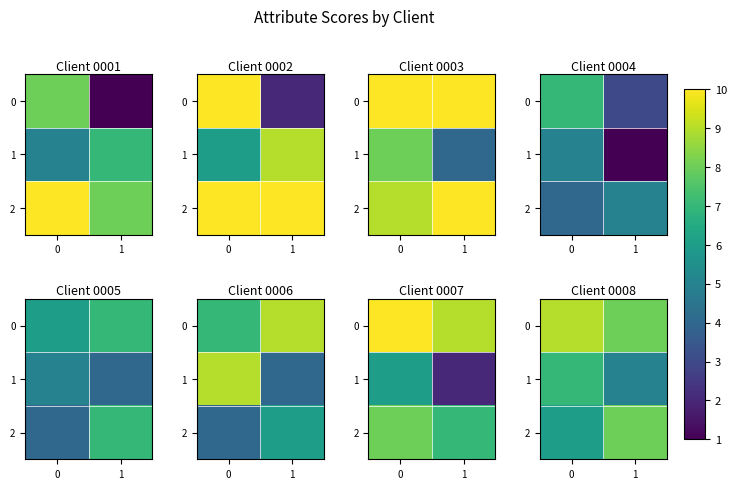

Is the value of 2 at 0 greater than the value of 0 at 1?

No